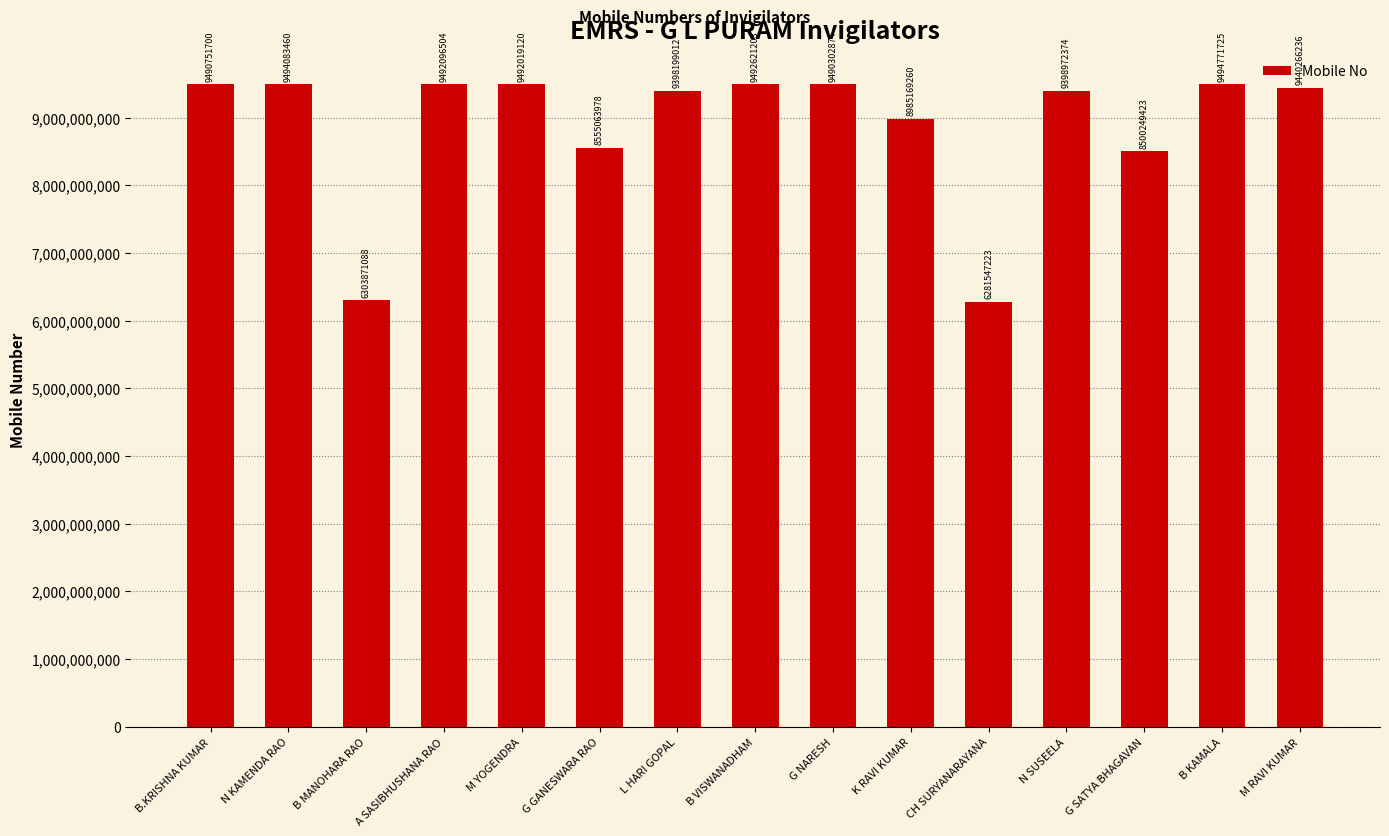

How many categories are shown in the chart?

15